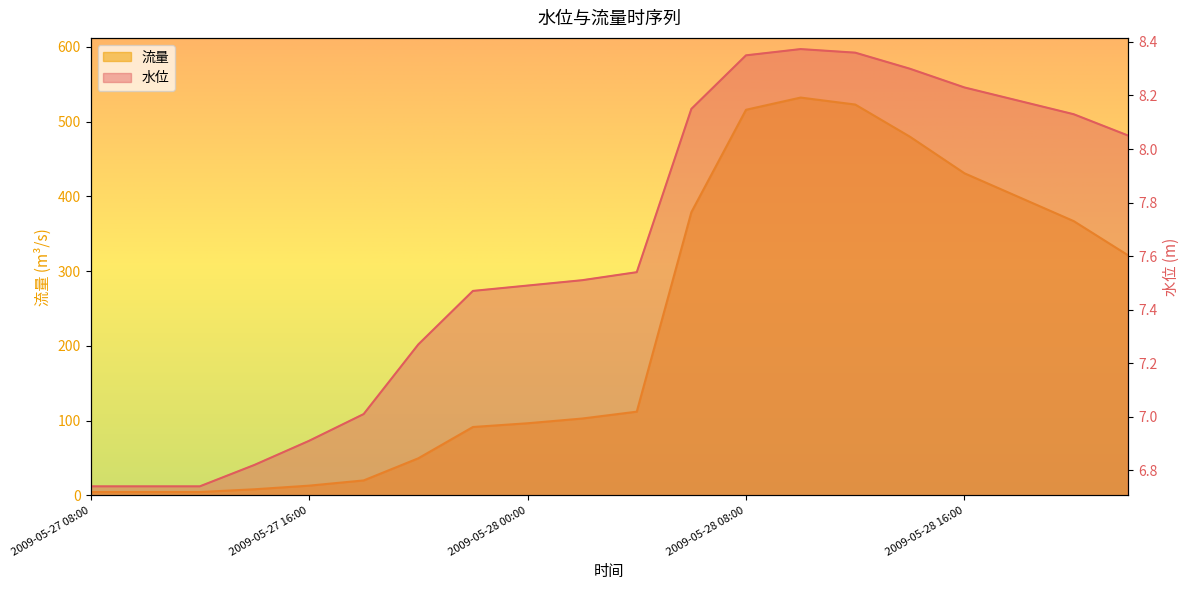

True or false: 水位 has more than 0 points higher than both neighbors.

True